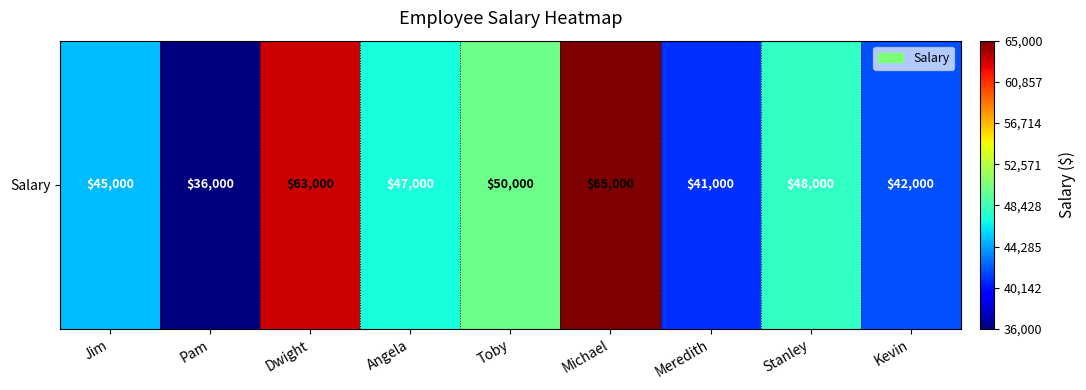

List the labels in order of value, largest first.

Michael, Dwight, Toby, Stanley, Angela, Jim, Kevin, Meredith, Pam